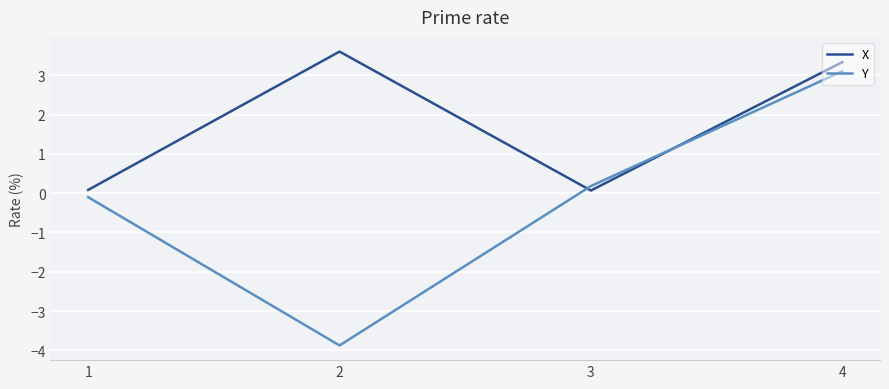

Does the chart have visible grid lines?

Yes